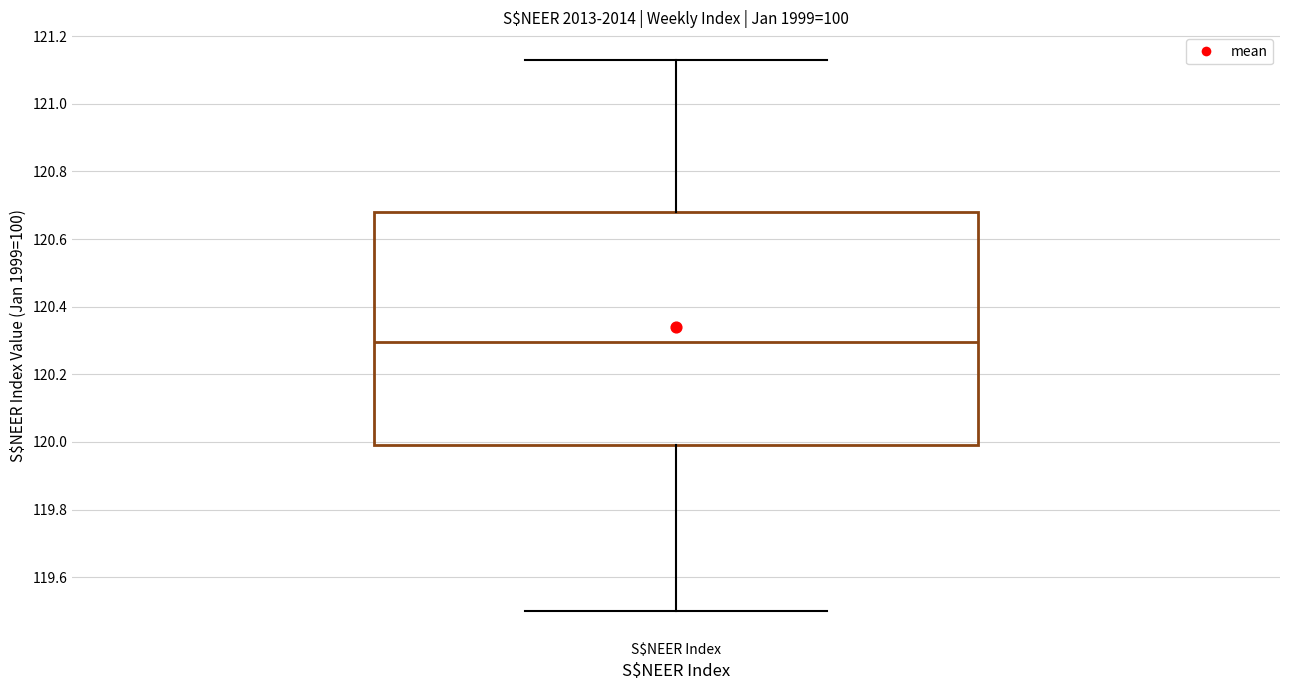

Read this box plot against the y-axis: the position of the median line, the range covered by the box, and the ends of both whiskers. The values are not printed on the chart, so give them approximately, as read against the axis.

median 120.30, box 120.00 to 120.68, whiskers 119.50 to 121.14